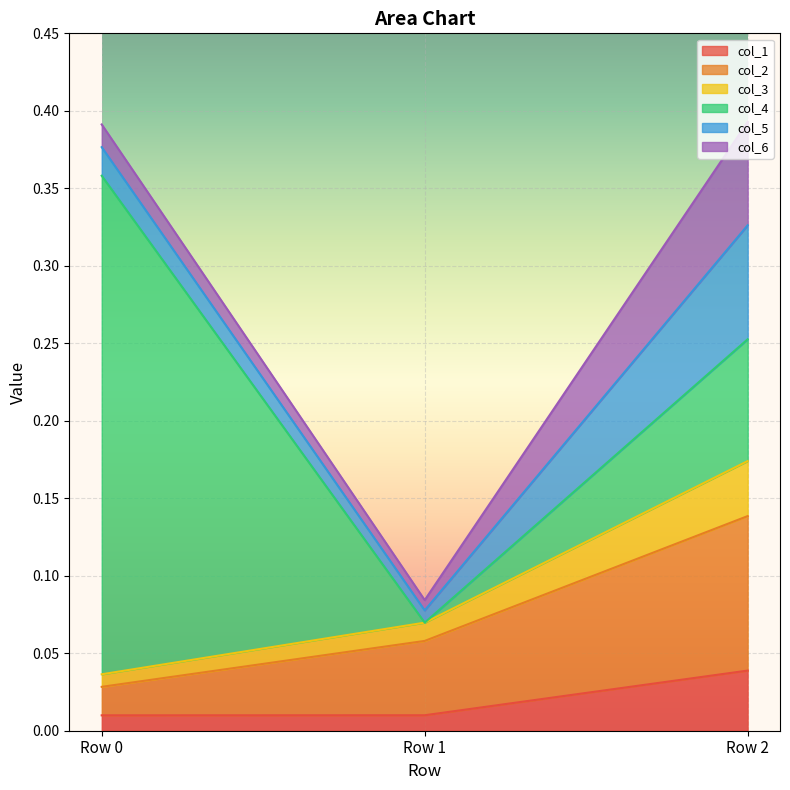

Is the value of col_3 at Row 1 greater than the value of col_1 at Row 1?

Yes